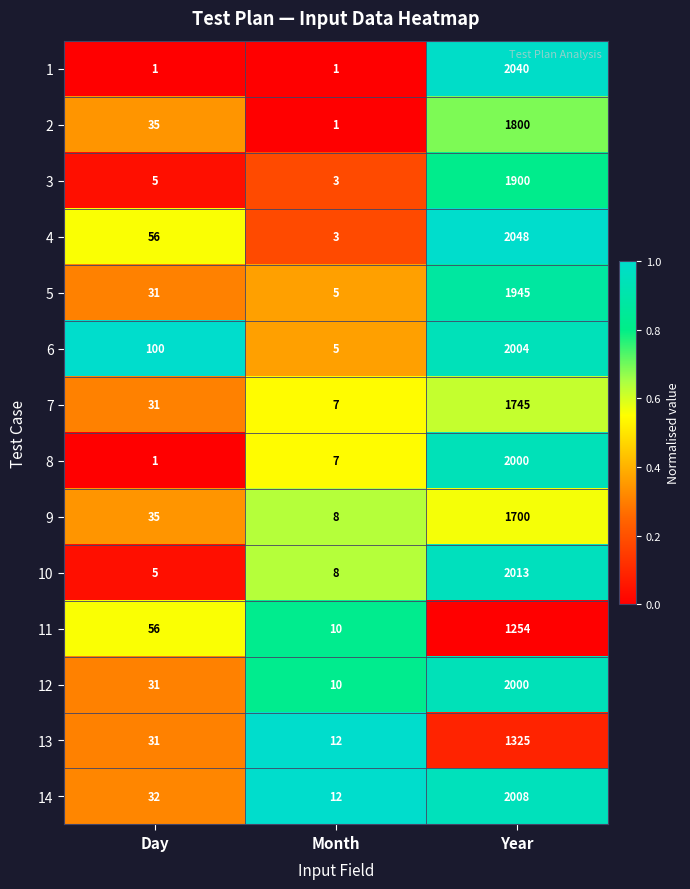

At which category is the sum across all series the highest?

Year